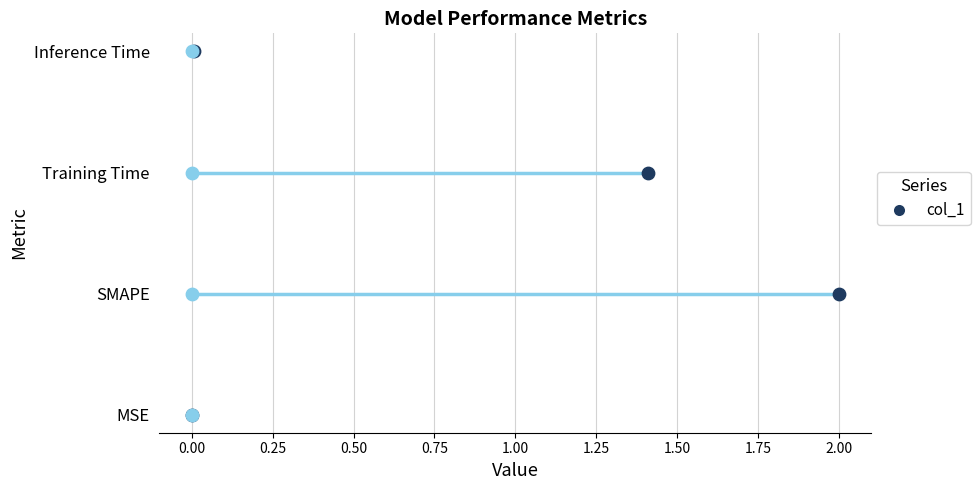

Between SMAPE and Training Time, which is larger?

SMAPE